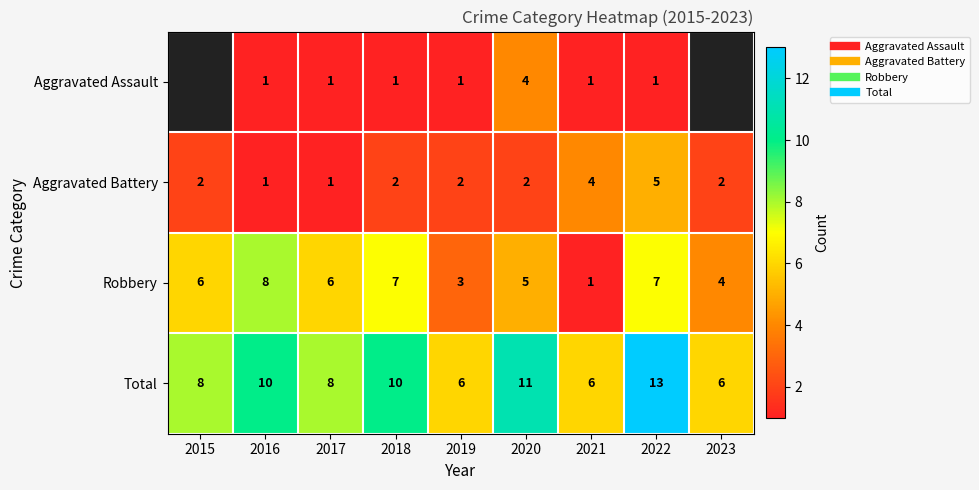

Between 2017 and 2022, which series saw the biggest shift?

Total